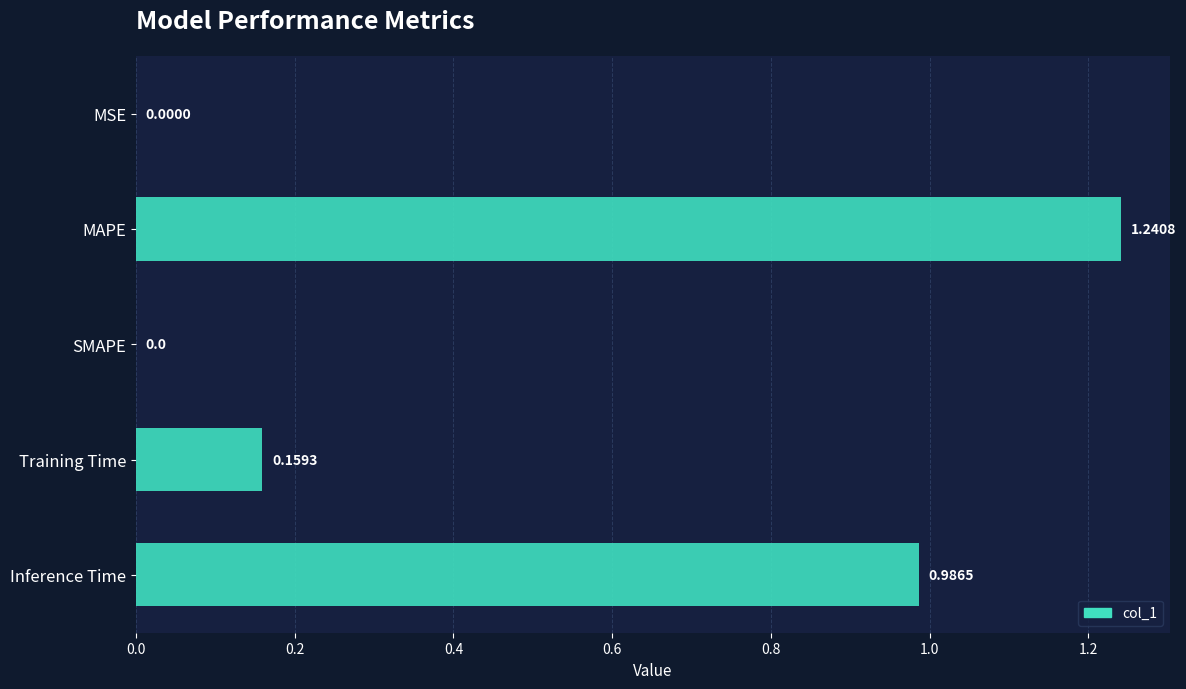

Between MAPE and MSE, which is larger?

MAPE